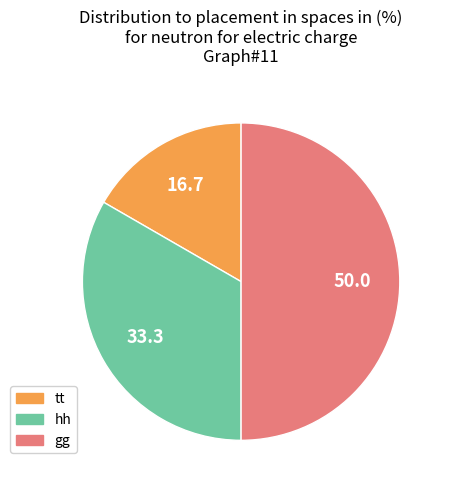

How many slices are in this pie chart?

3